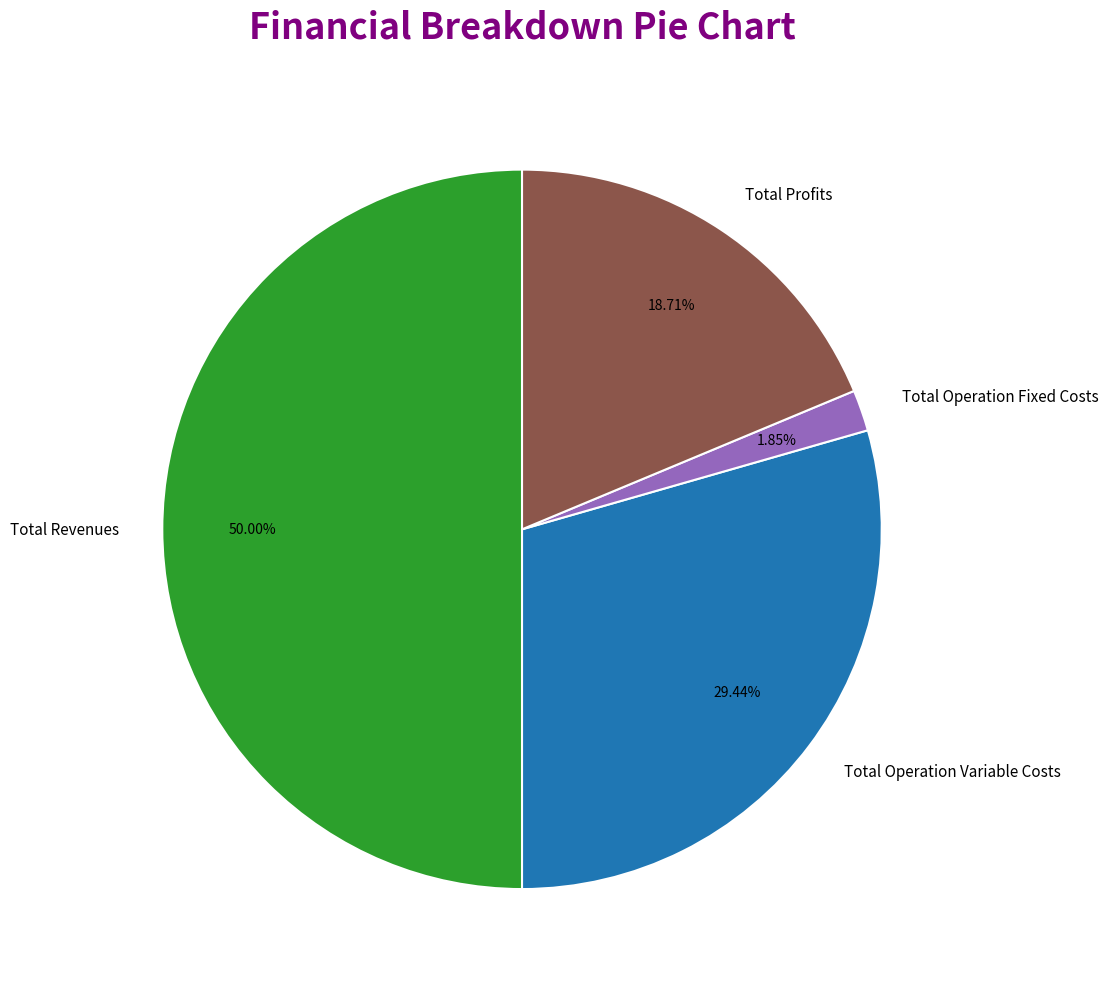

What is the largest slice in the pie chart?

Total Revenues